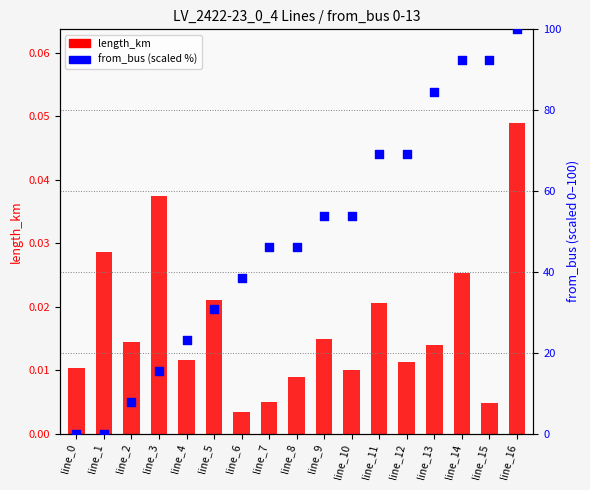

What are all the series names shown in the legend?

length_km, from_bus (scaled %)